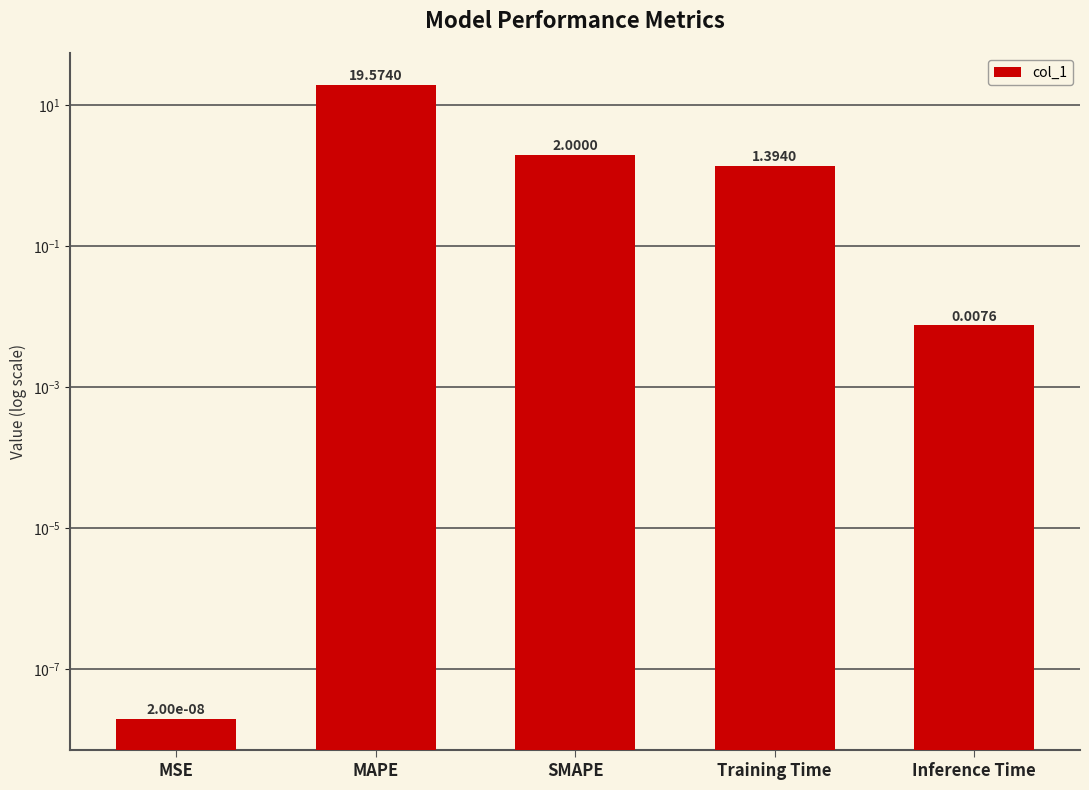

What is the change in value from MAPE to SMAPE?

-17.6